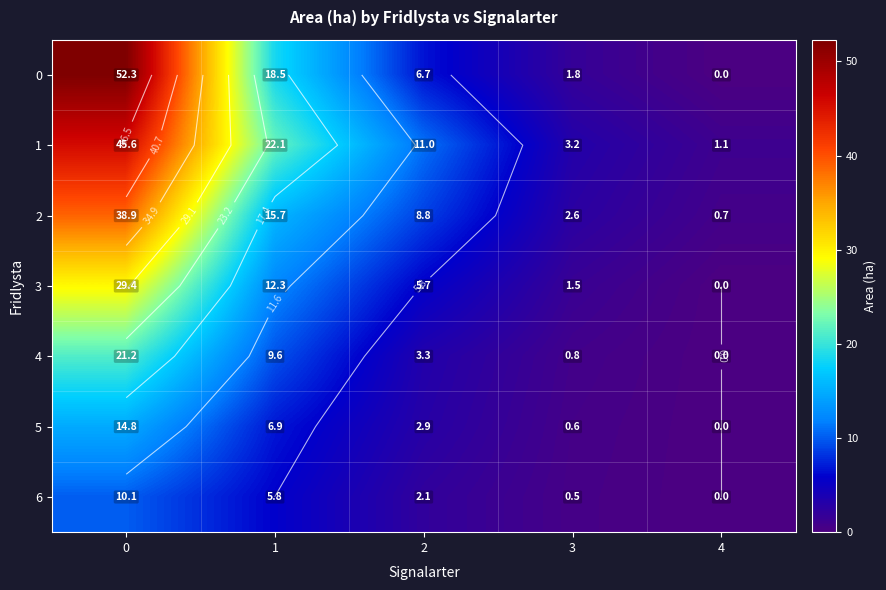

How many data points in 6 are less than 2?

2